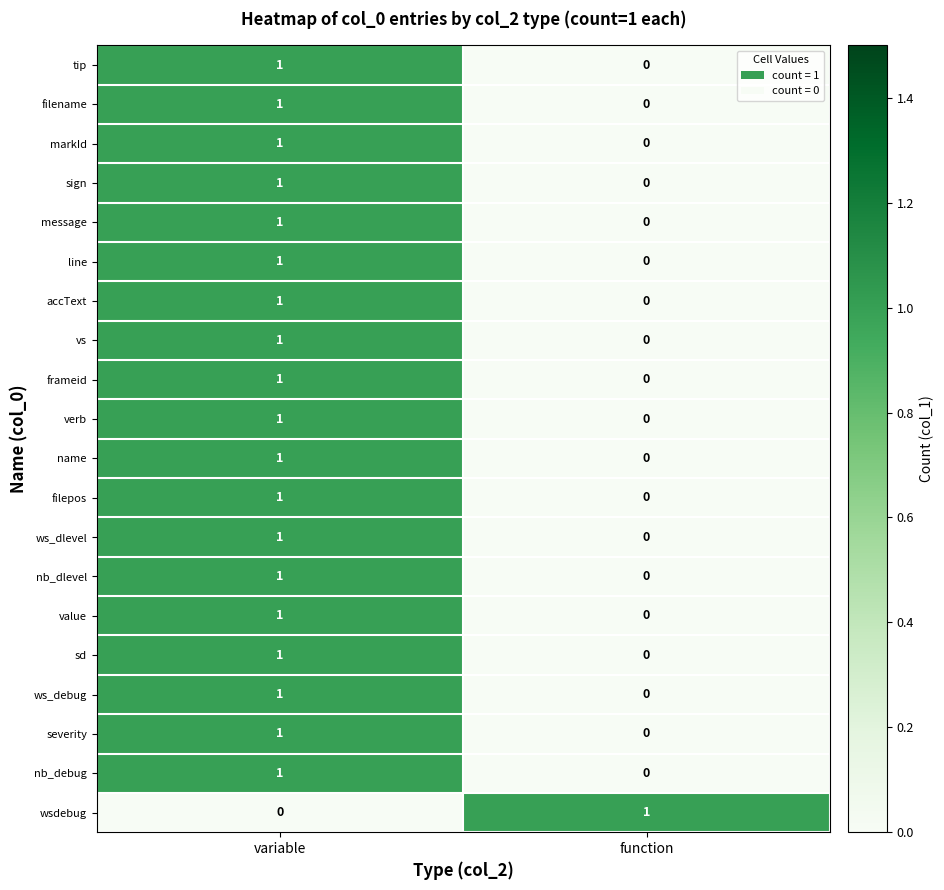

The nb_dlevel series shows 0 at function. True or false?

True